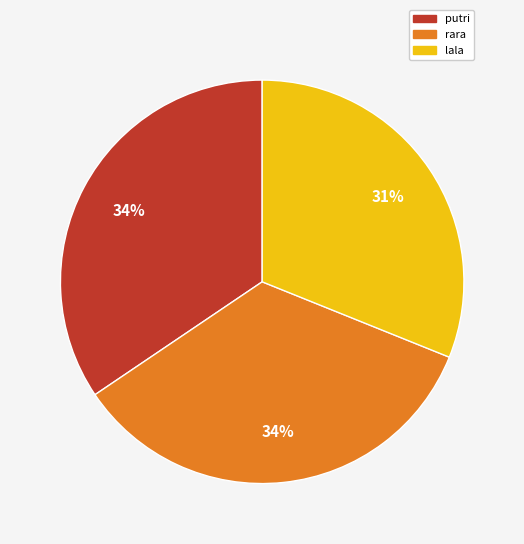

Does lala account for over 50% of the chart?

No